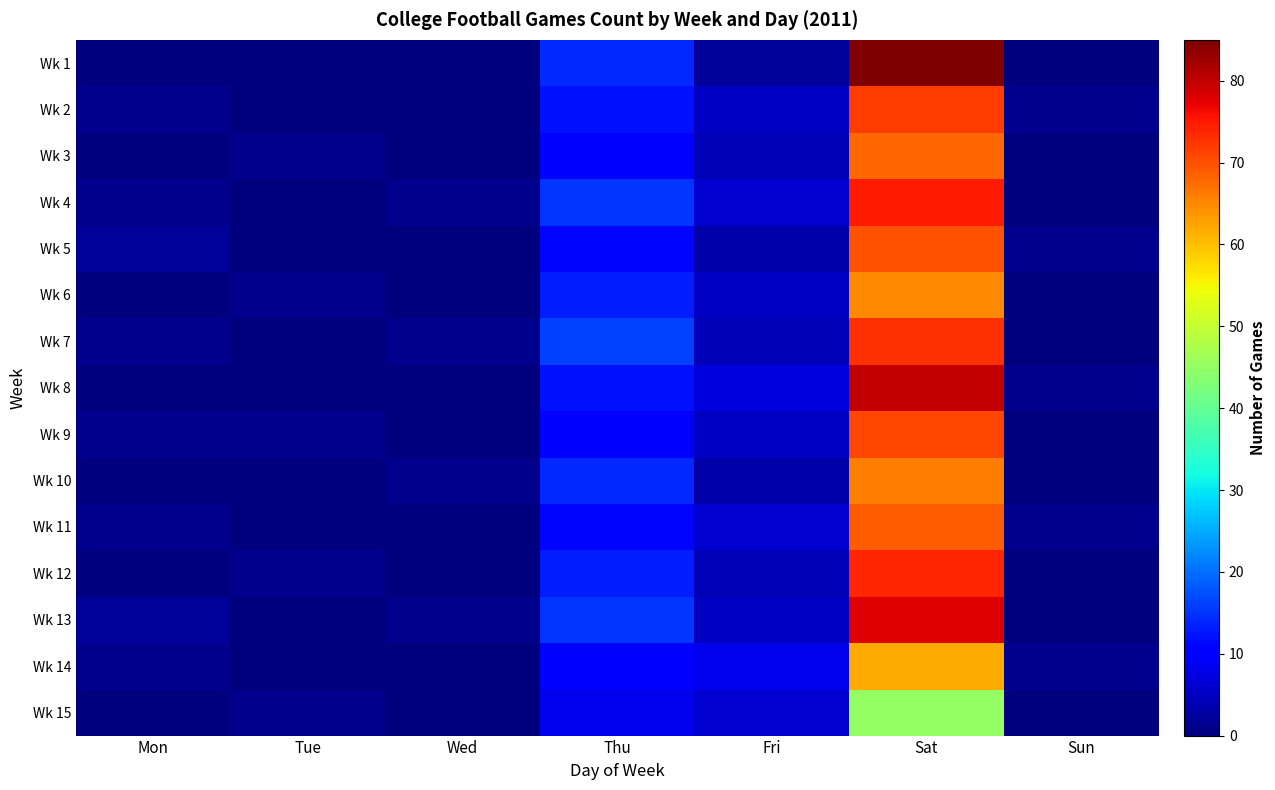

Which has a higher value, Wed or Sat?

Sat